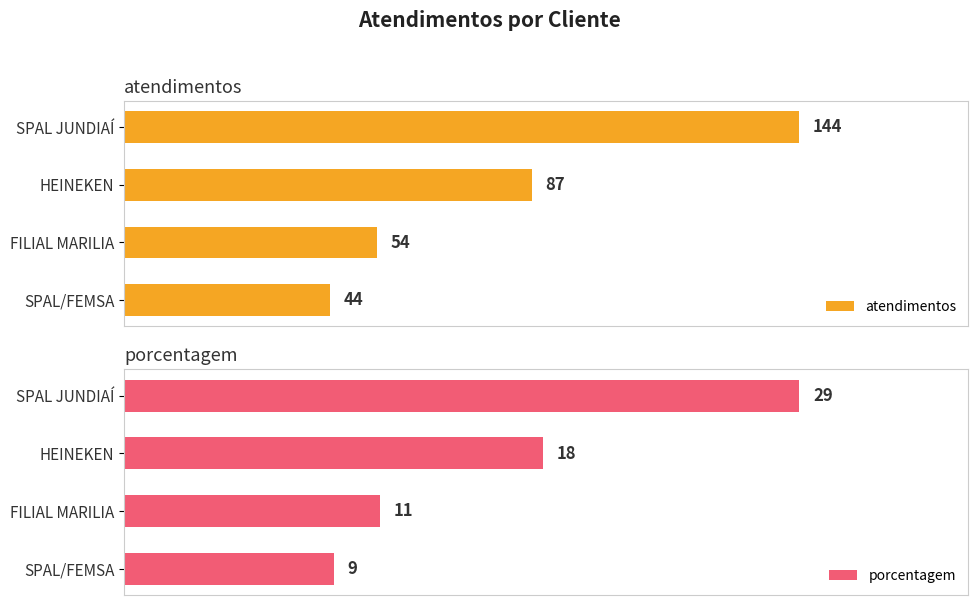

How many series are shown in this chart?

2